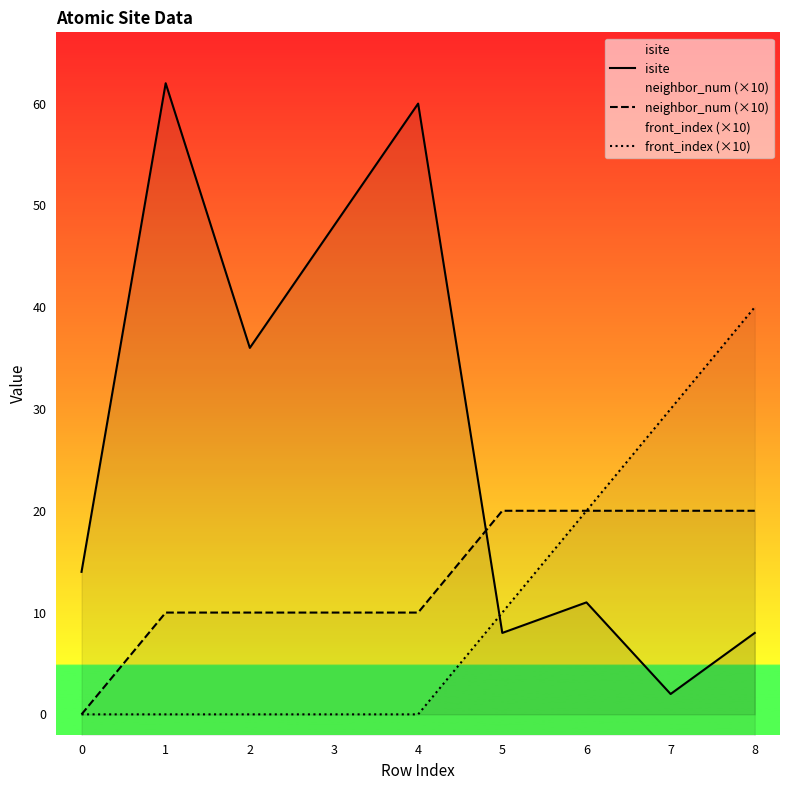

At which label is neighbor_num (×10) closest to 10?

1